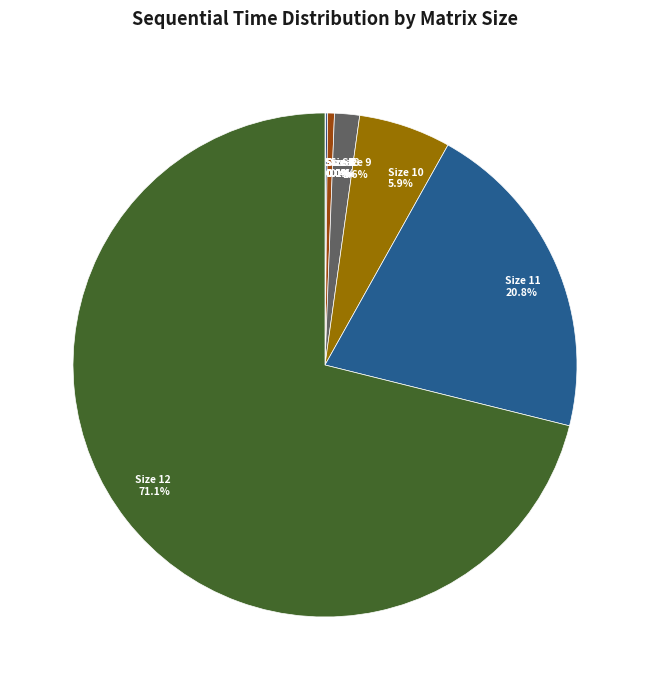

What is the largest slice in the pie chart?

Size 12 71.1%